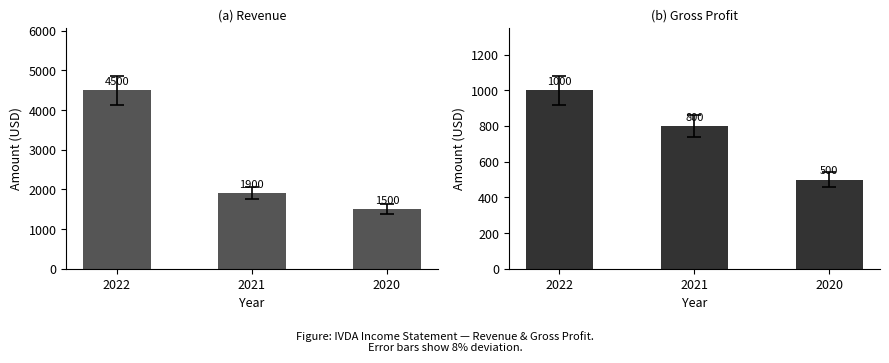

What is the value of the Total Revenue bar at the 3rd from the left?

1500